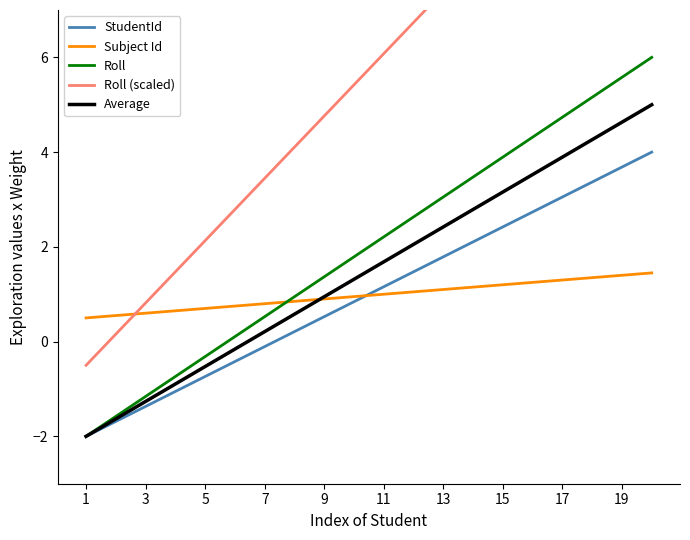

Which has a higher value, 15 or 17?

17